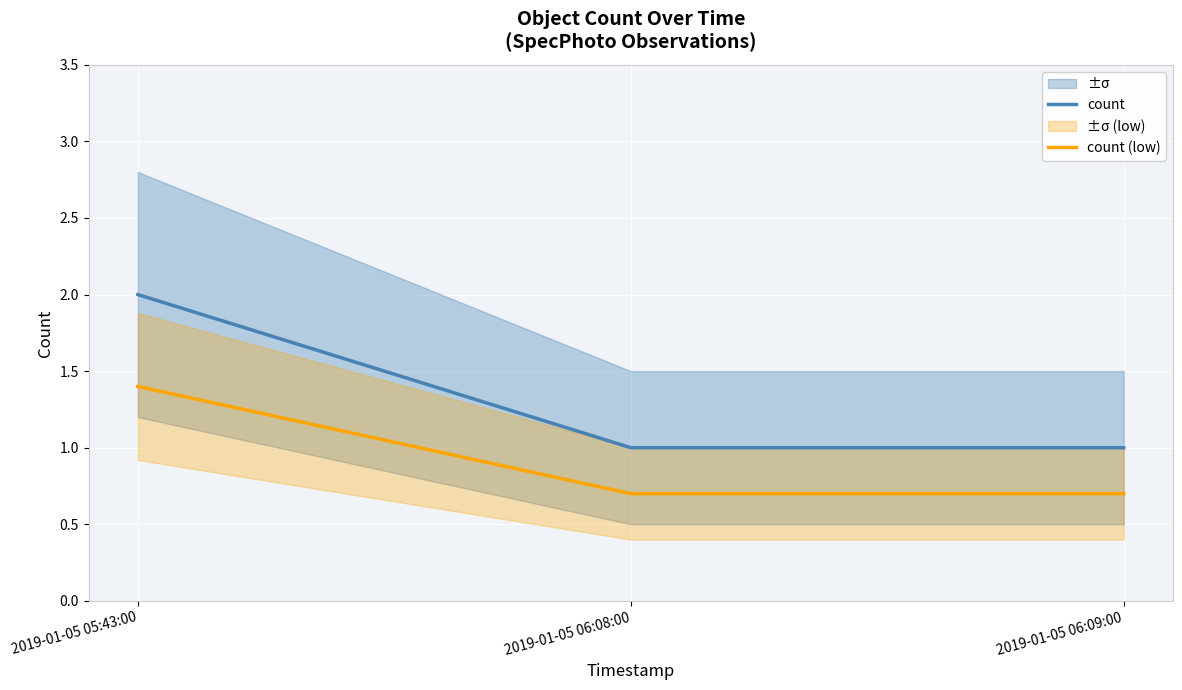

Which series has the widest spread of values?

count